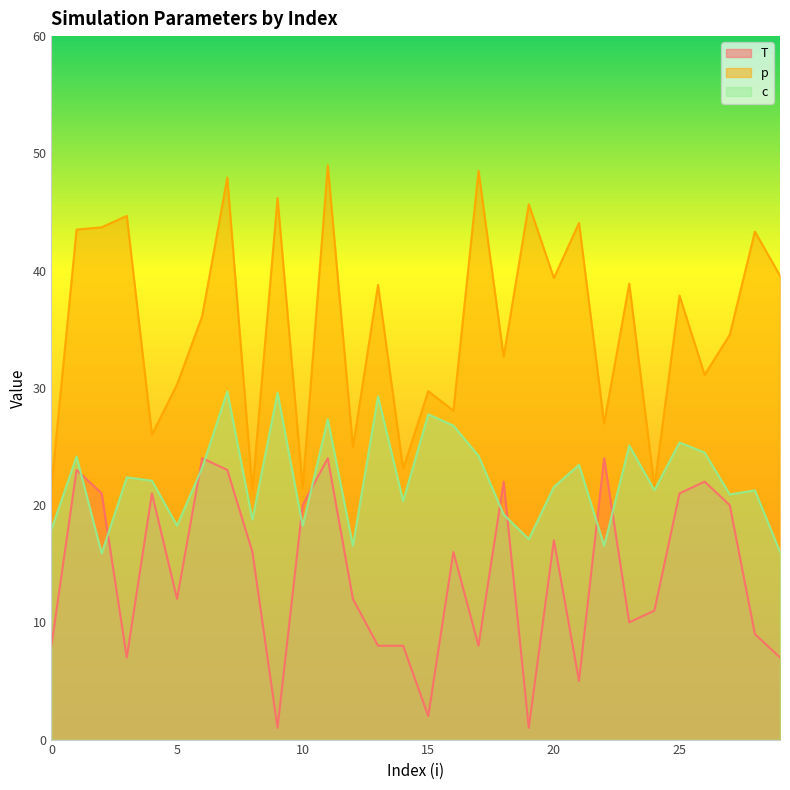

What value does the c series have at 5?

18.2